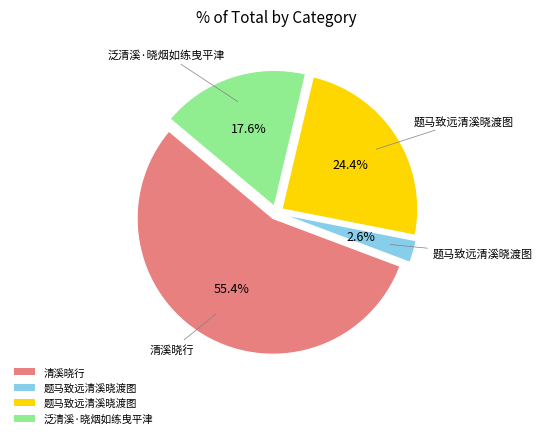

Is there any slice that represents more than half of the pie?

Yes